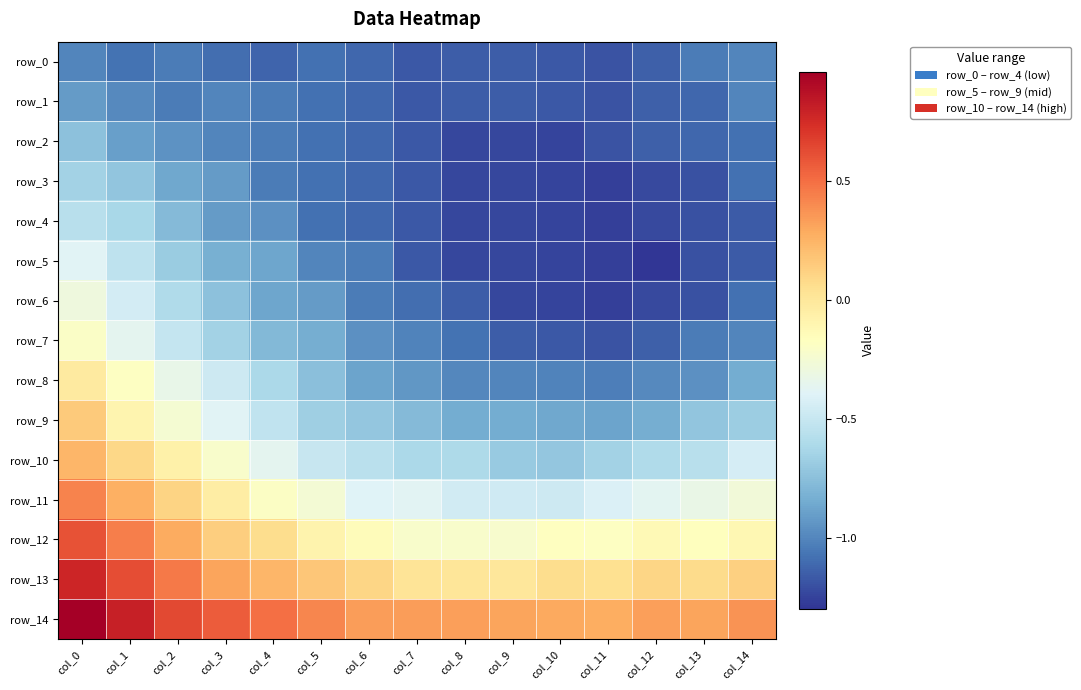

What is the smallest value displayed?

-1.3